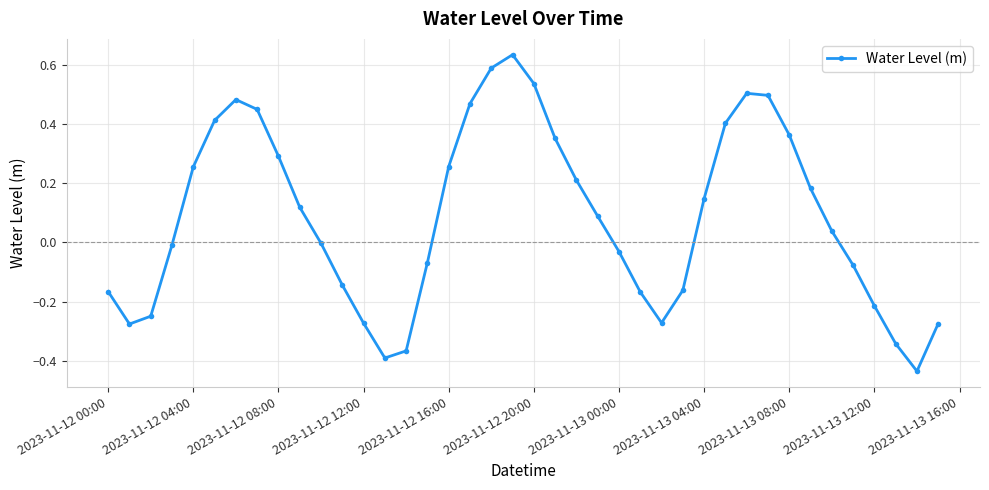

What is the difference between the maximum and second lowest values?

1.0